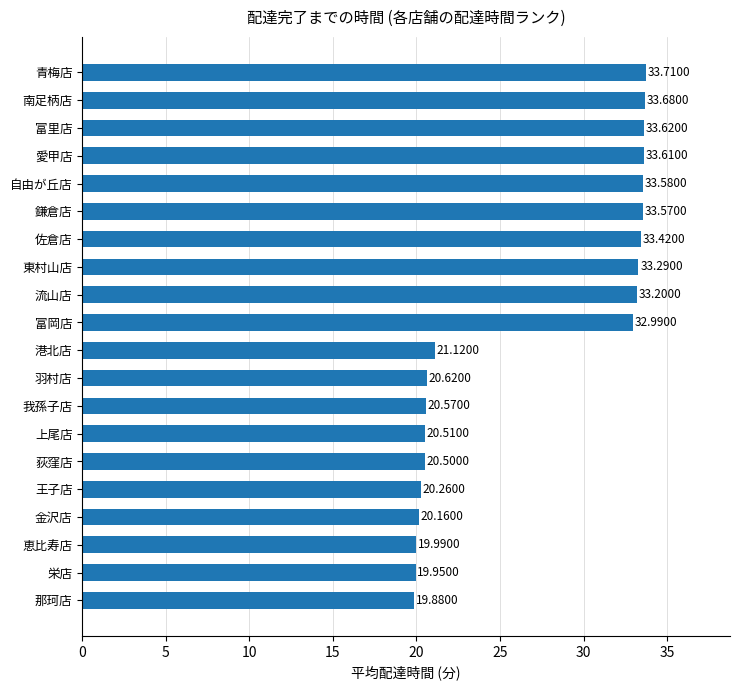

What is the change in value from 栄店 to 愛甲店?

+13.7